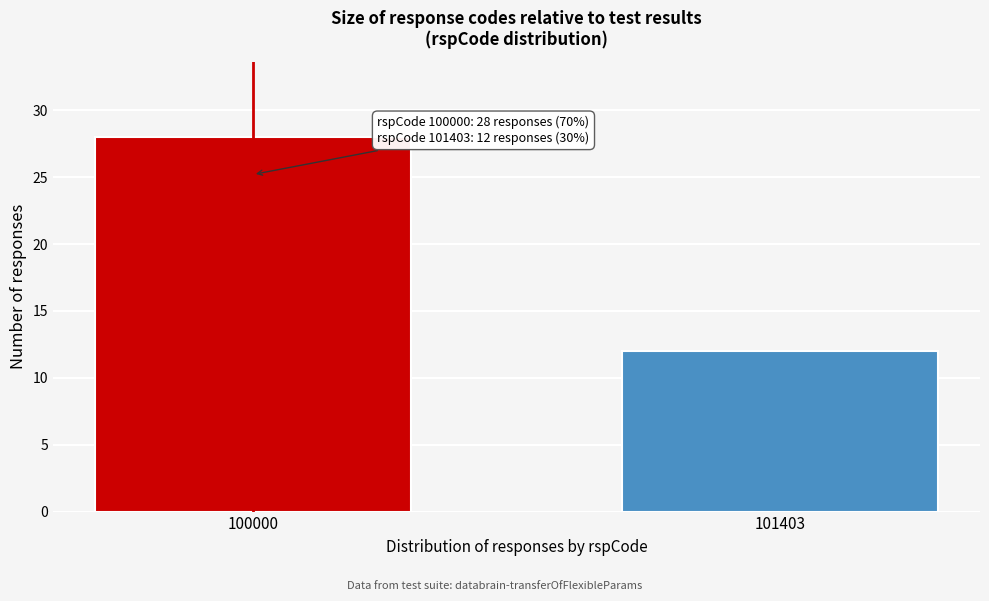

Reading left to right, list all the values displayed in this chart.

100000=28	101403=12